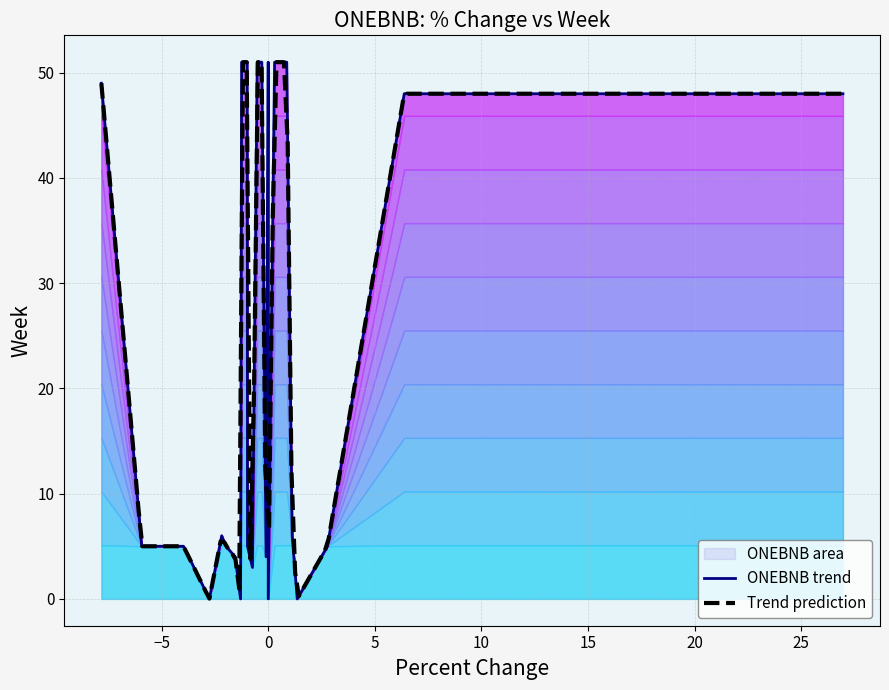

What is the maximum value for Trend prediction?

51.0